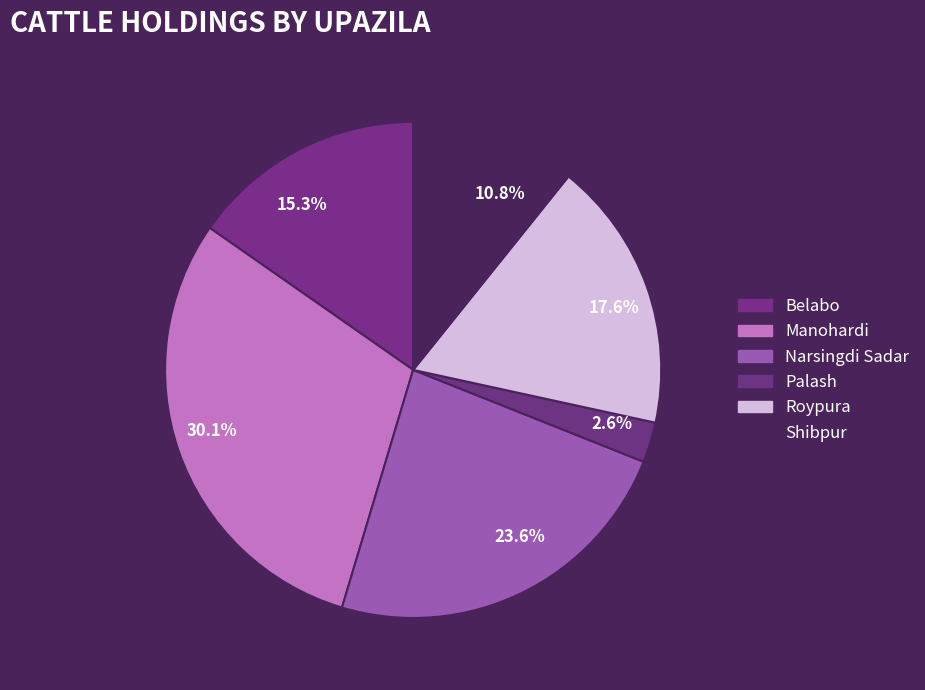

How many segments does this pie chart have?

6